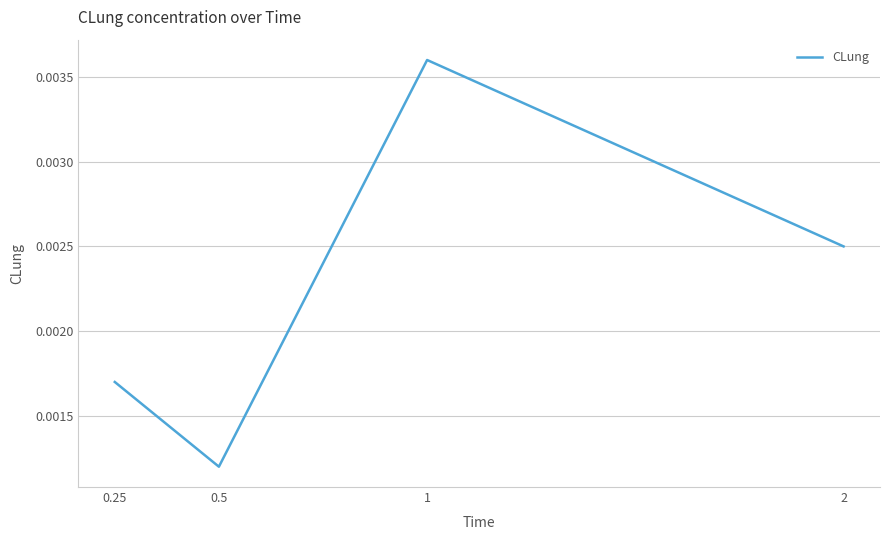

Which category has the highest value across all series?

1